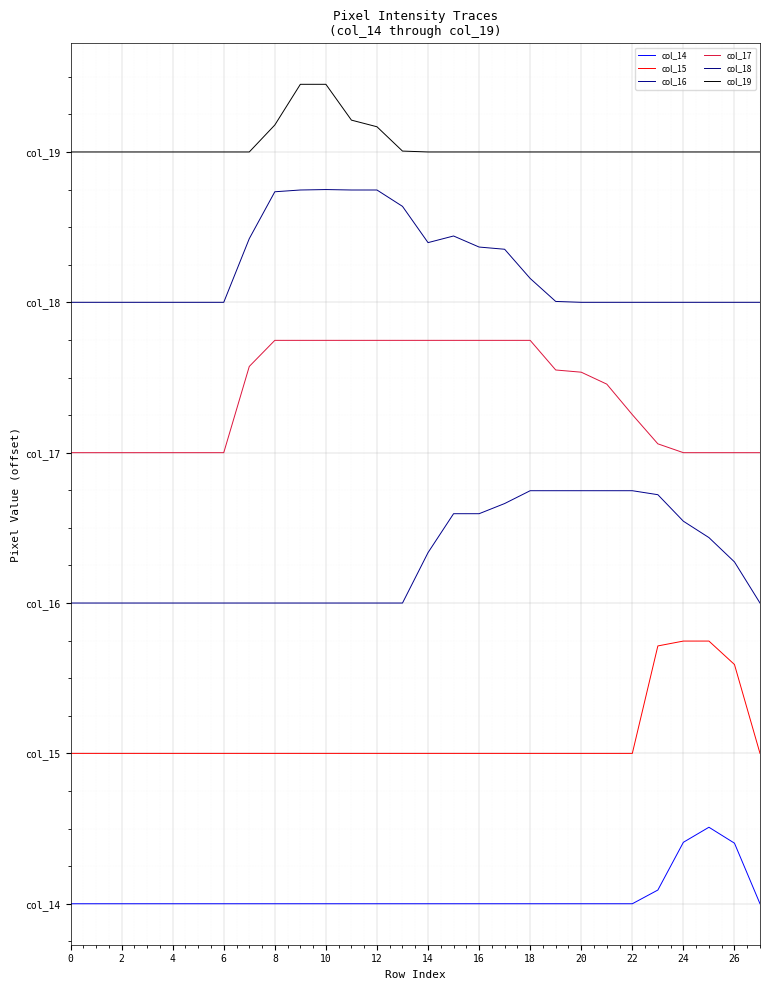

True or false: col_17 and col_19 cross at least once.

False